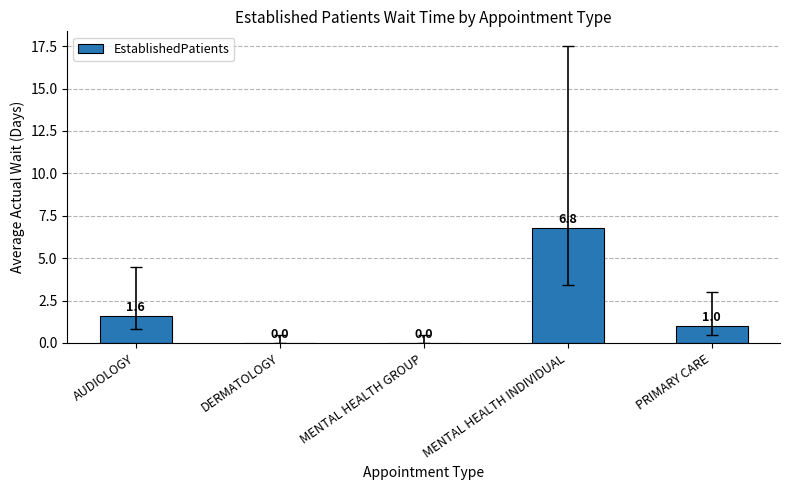

What is the greatest value displayed?

6.8